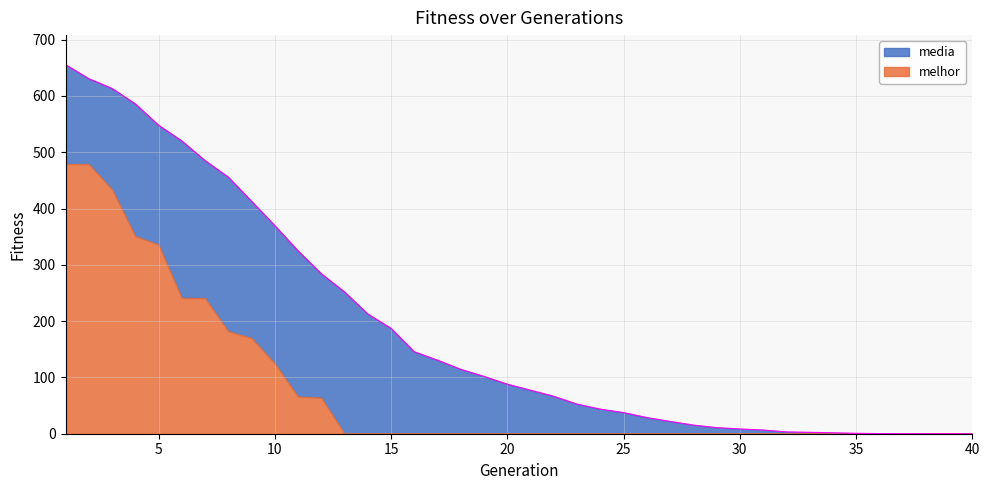

Is it true that the value at 5 is 925.4?

False